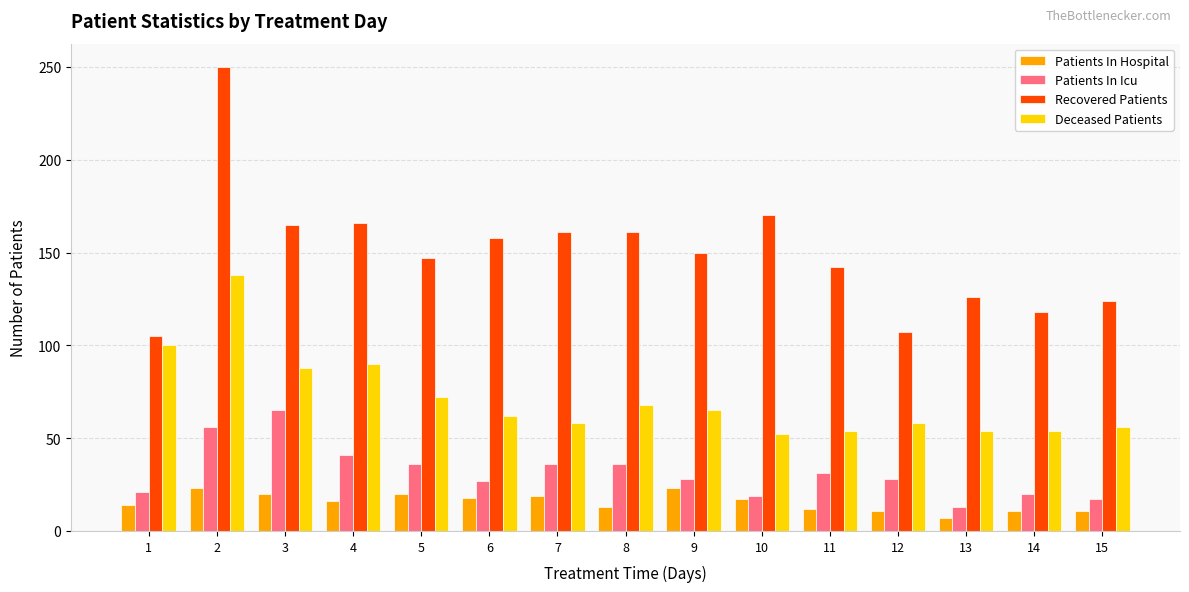

The Recovered Patients series shows 265 at 6. True or false?

False